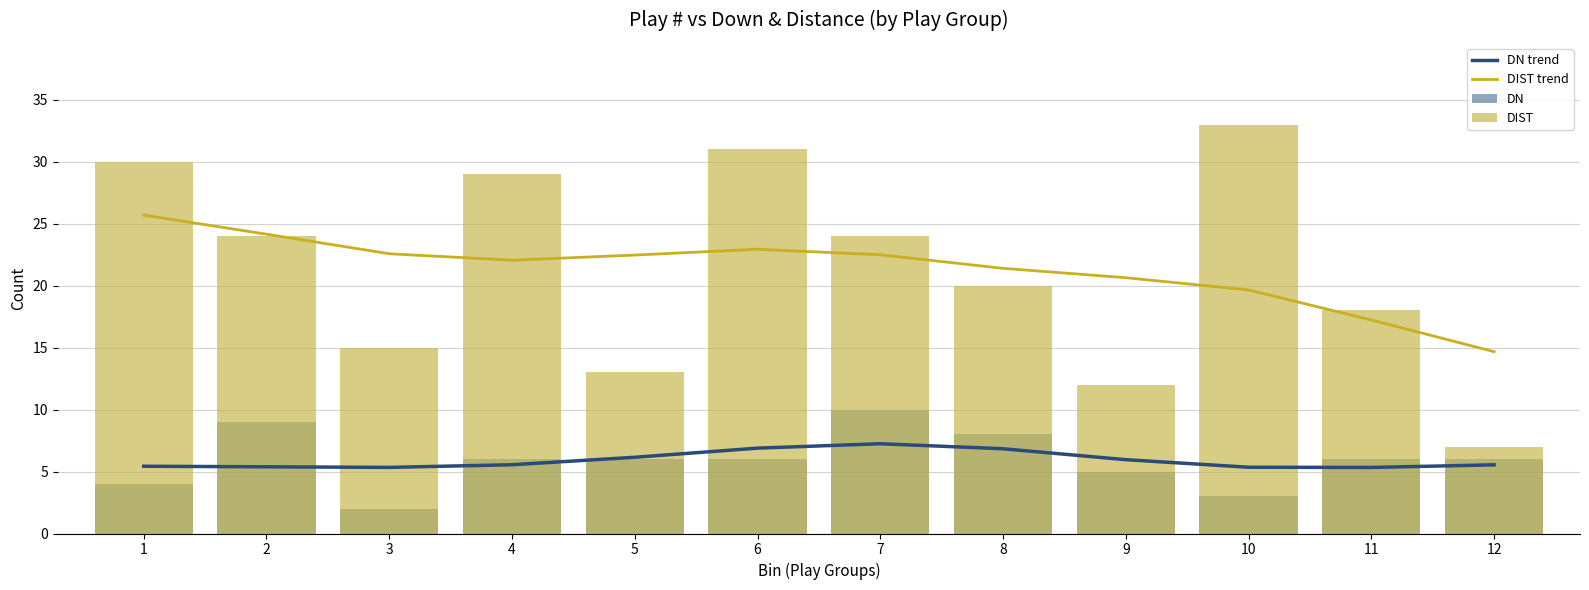

Which category has the highest value across all series?

10